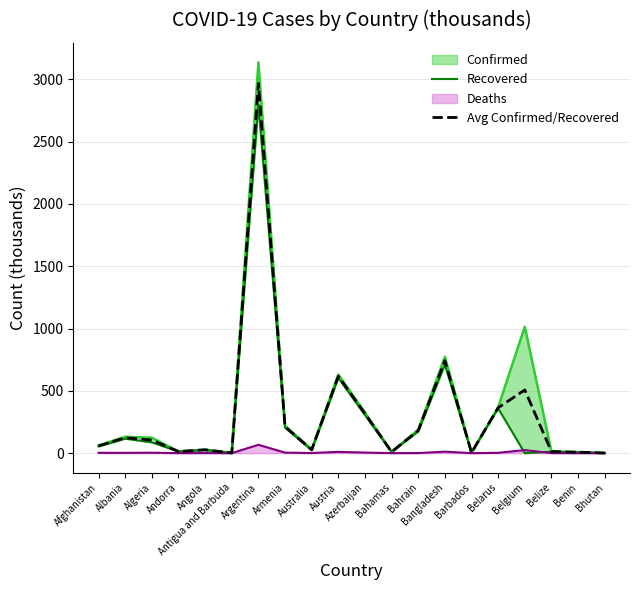

List the labels in order of Recovered value, smallest first.

Belgium, Bhutan, Antigua and Barbuda, Barbados, Benin, Bahamas, Belize, Andorra, Australia, Angola, Afghanistan, Algeria, Albania, Bahrain, Armenia, Azerbaijan, Belarus, Austria, Bangladesh, Argentina